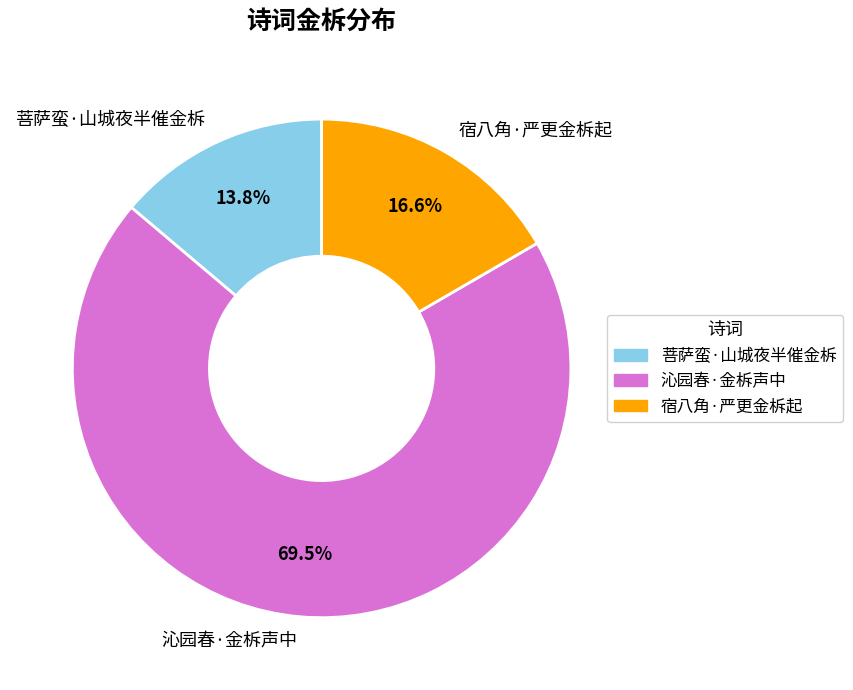

Which category has the biggest portion of the pie?

沁园春·金柝声中